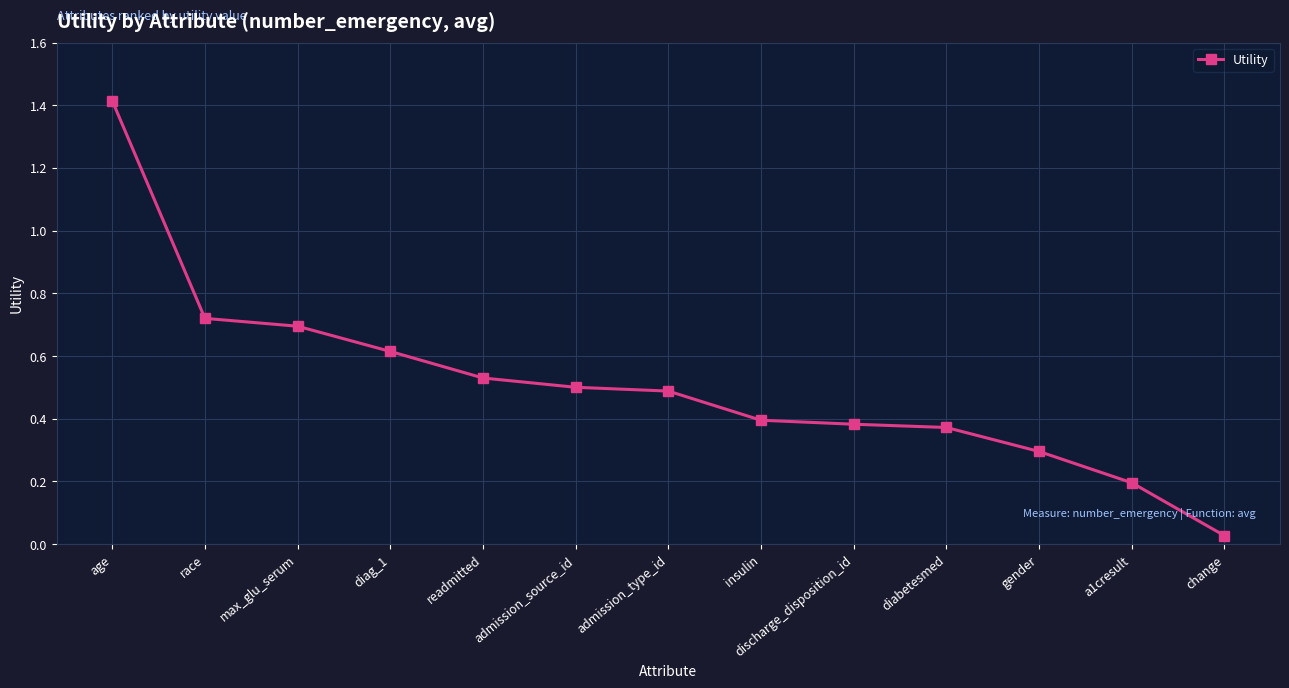

The value at admission_type_id is 0.3. True or false?

False